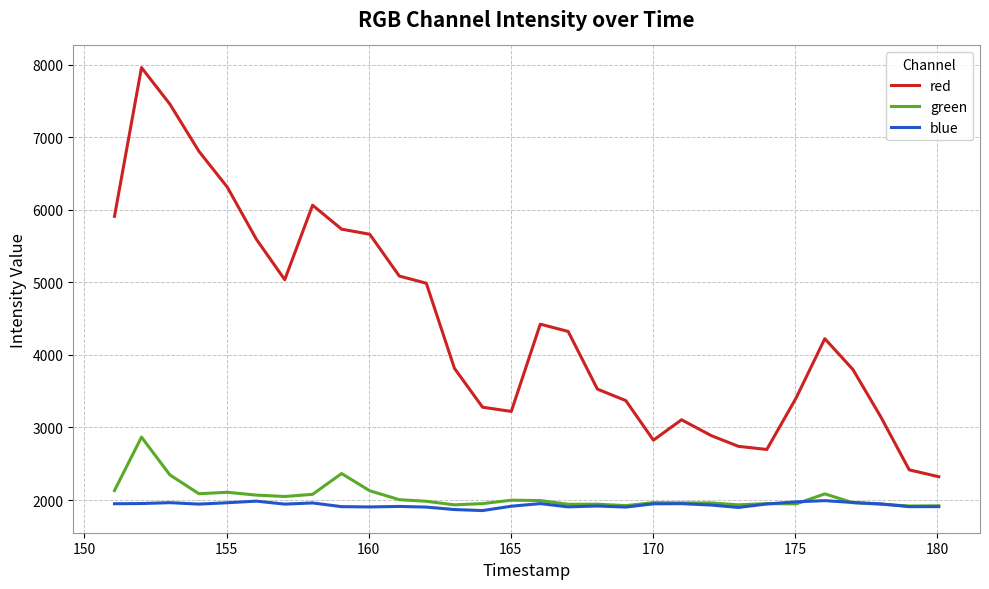

Which series has the largest range (max minus min)?

red